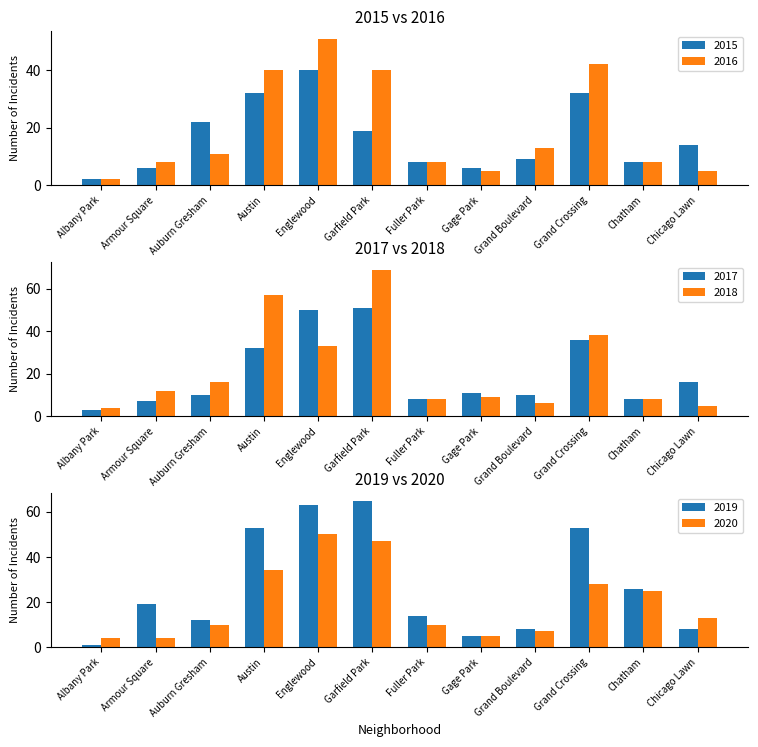

Which category has the lowest value across all series?

Albany Park